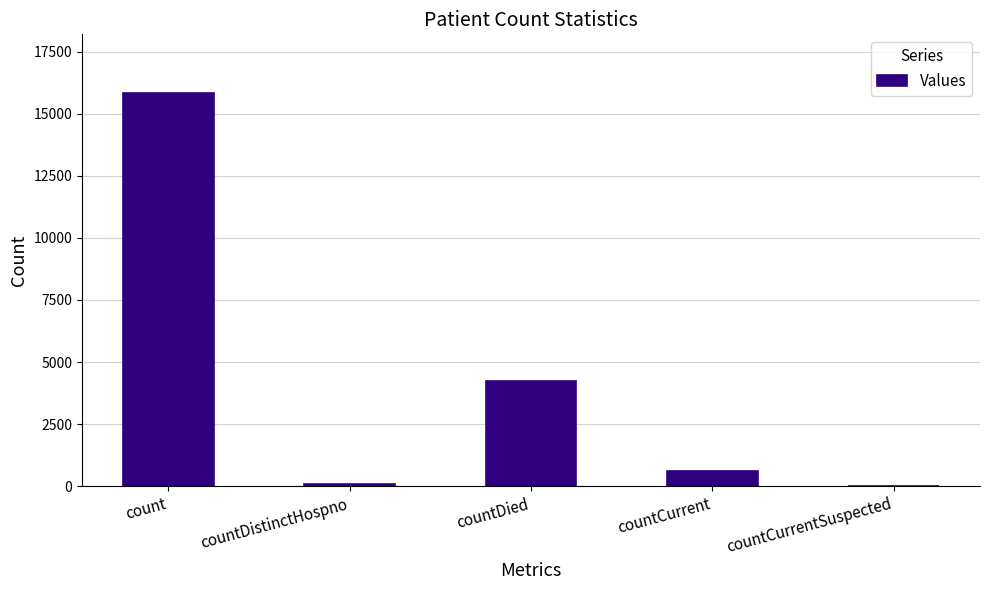

Reading left to right, transcribe all the data shown in this chart.

15821	78	4239	633	0